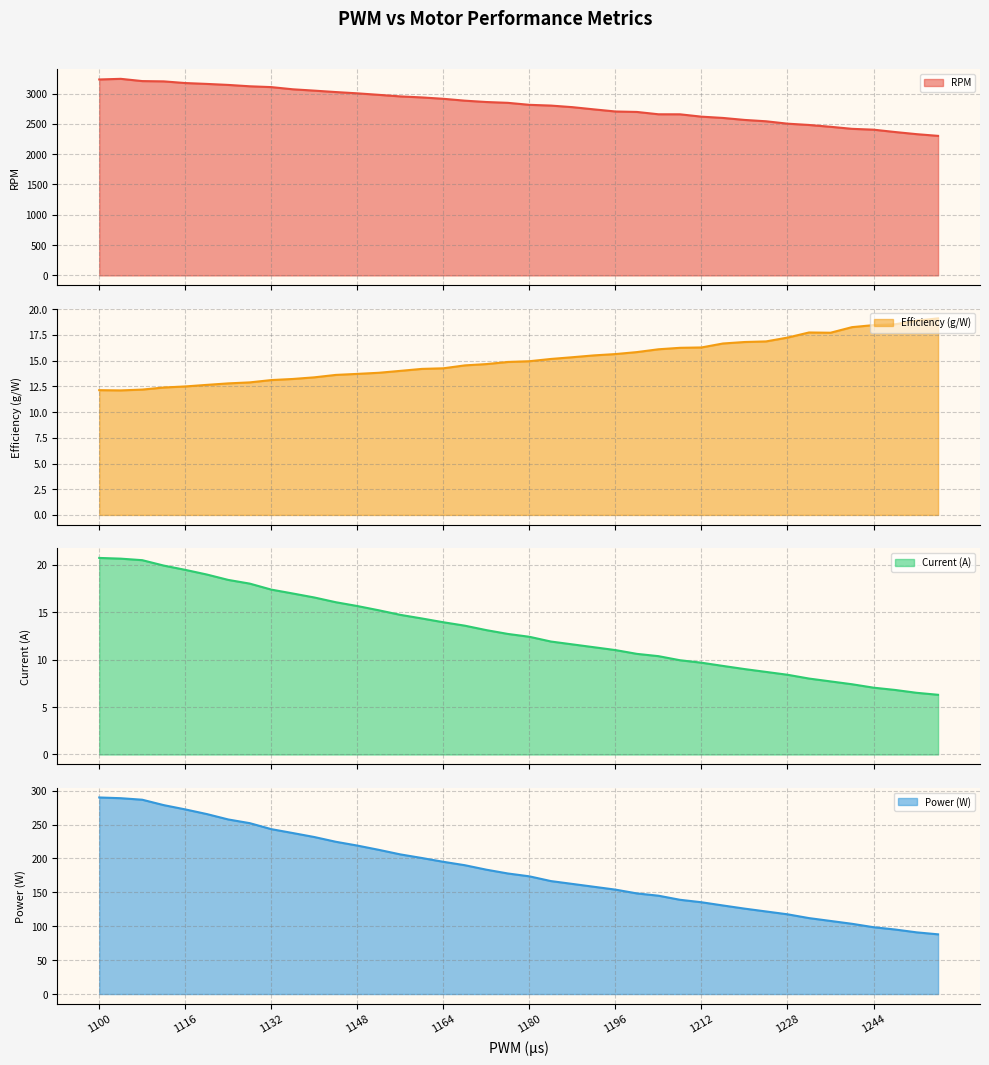

What is the total value across all series at 1140?

3310.3